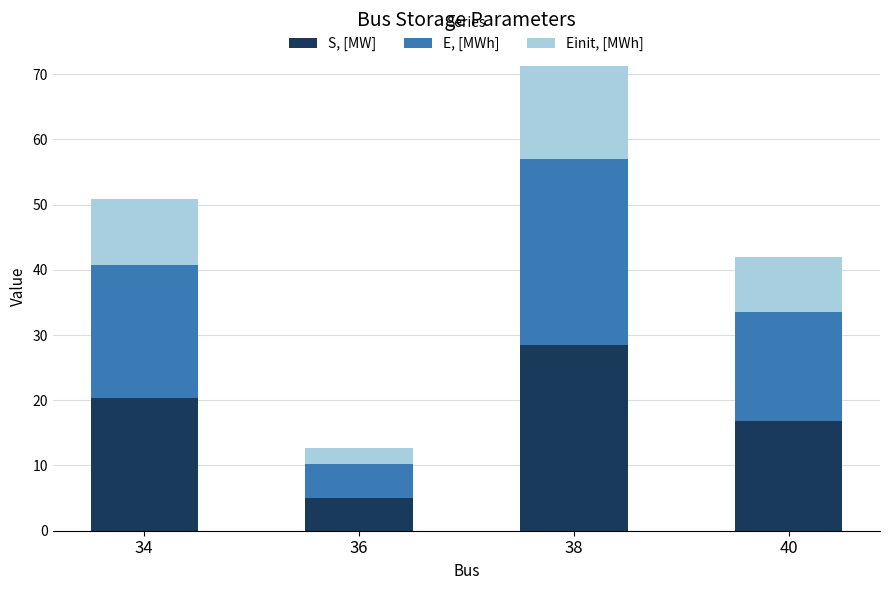

What is the total value across all series at 36?

12.7